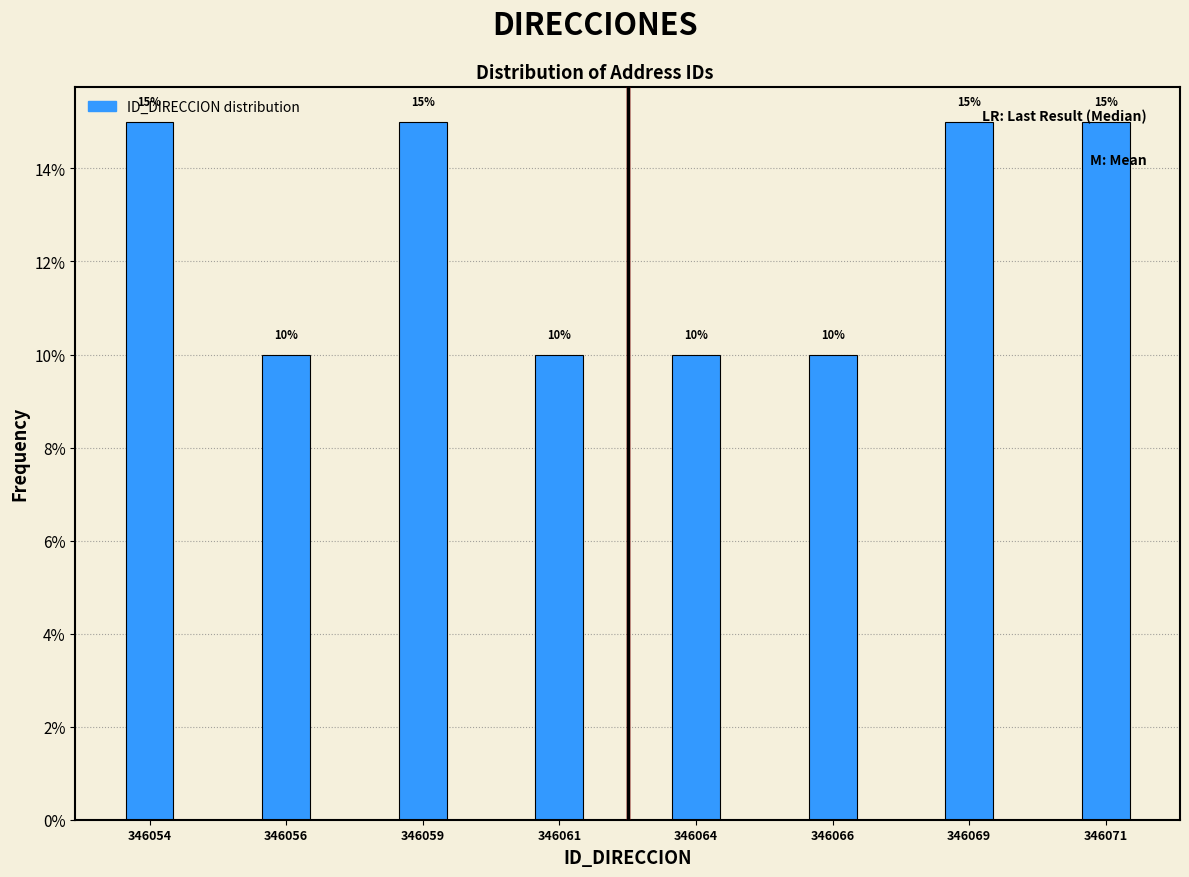

What is the ratio of the value at 346066 to the value at 346064?

1.0